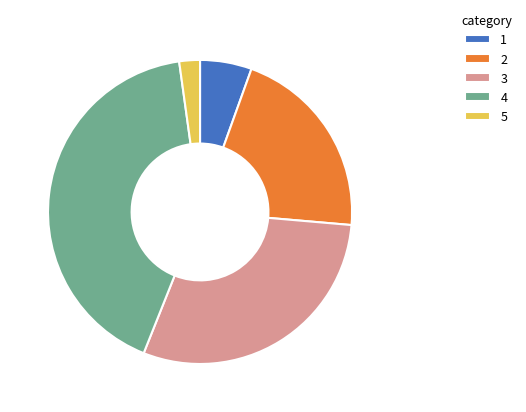

Does any single category account for the majority?

No